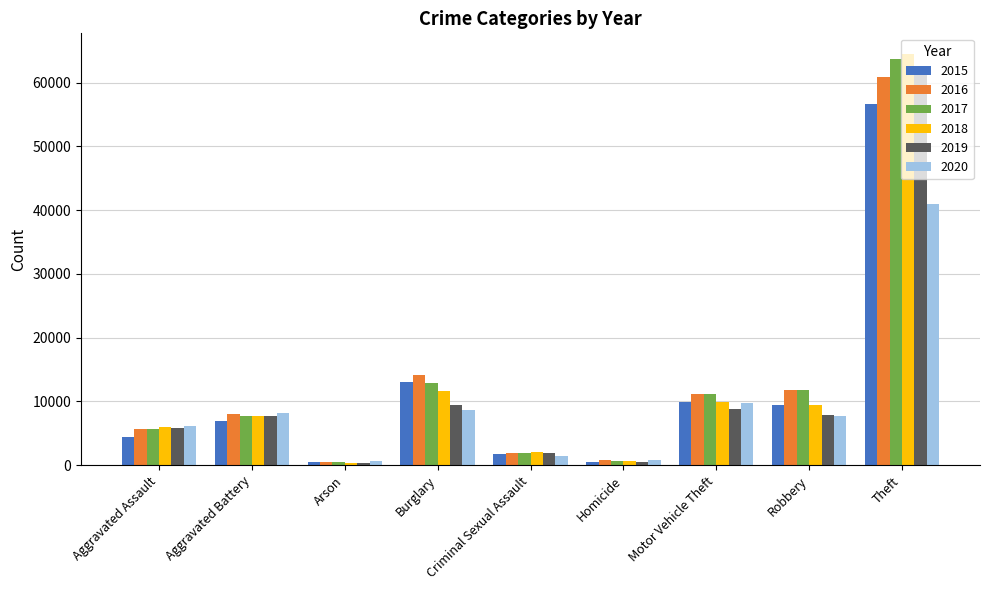

Which category has the highest value in the 2020 series?

Theft